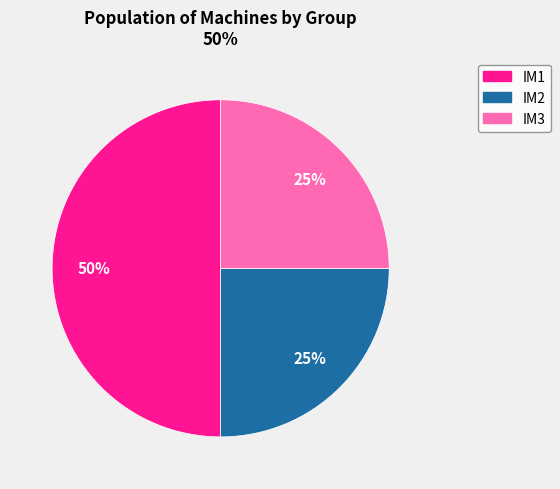

To the nearest percent, what percentage of the pie is IM2?

25%